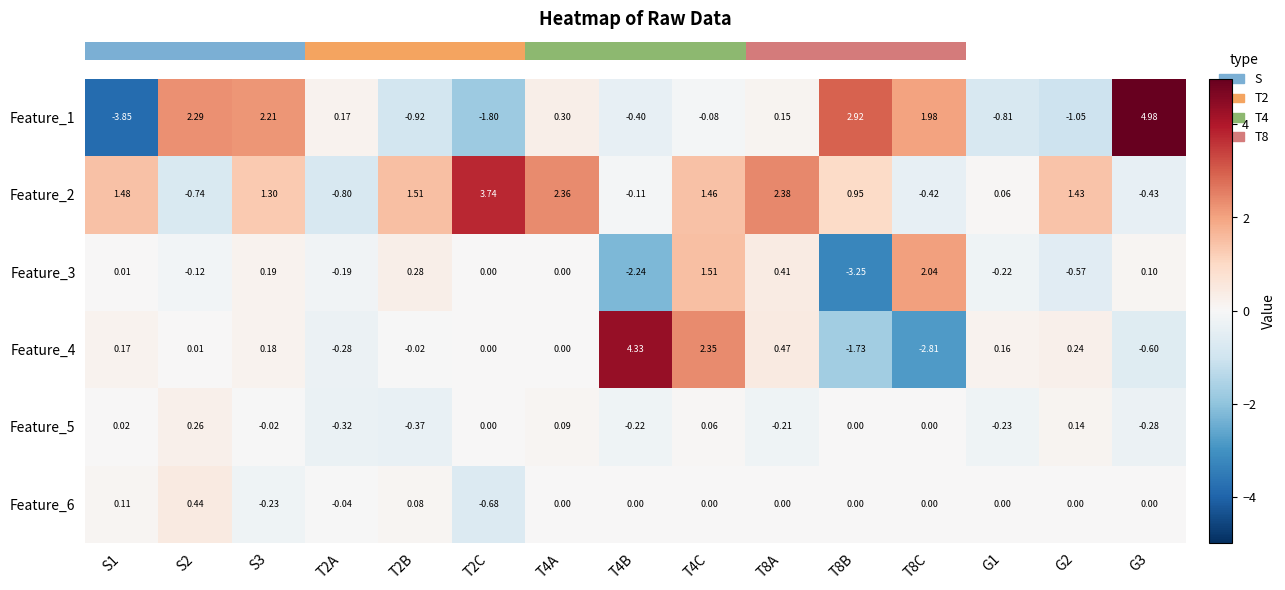

How many values in Feature_6 are below zero?

3